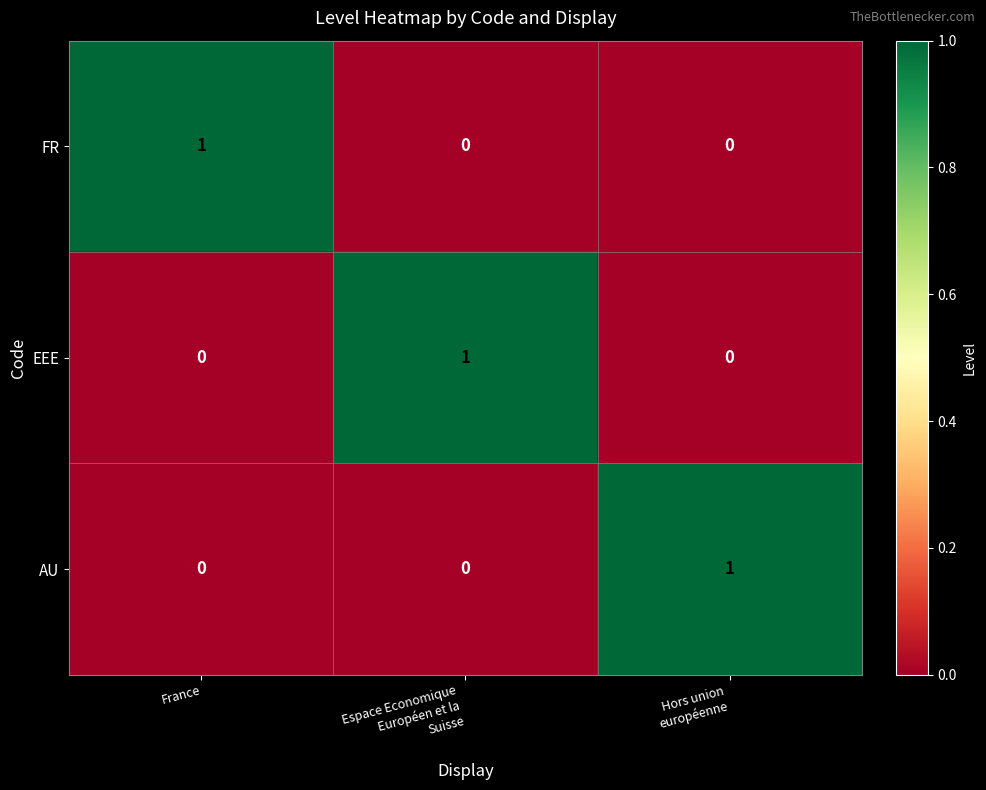

At how many categories does at least one series exceed 0?

3